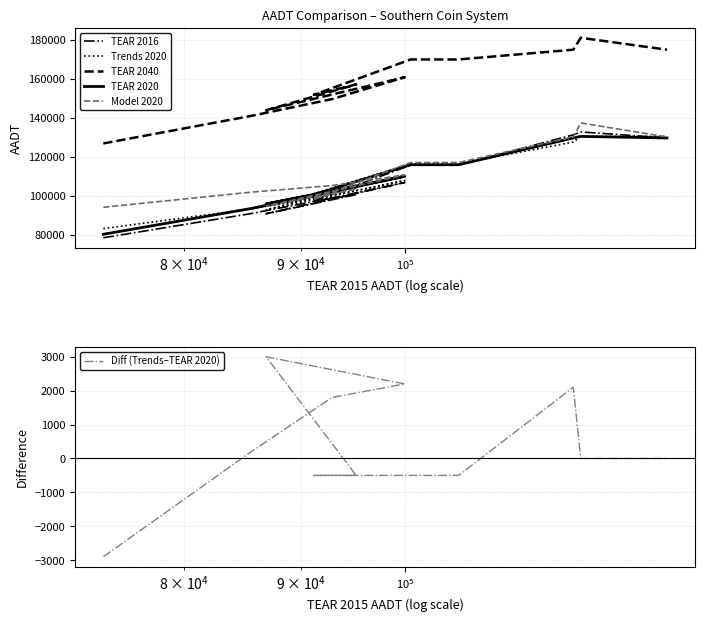

How many positive values does the Diff (Trends–TEAR 2020) series have?

5